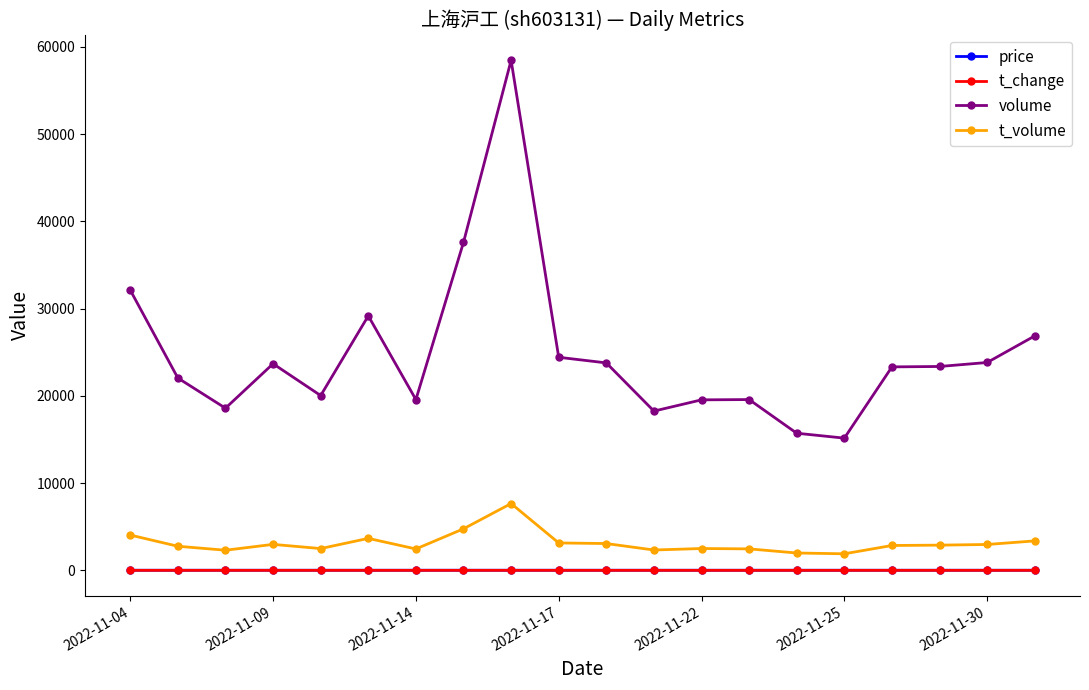

What is the value of the volume point at the 12th from the left?

18251.0